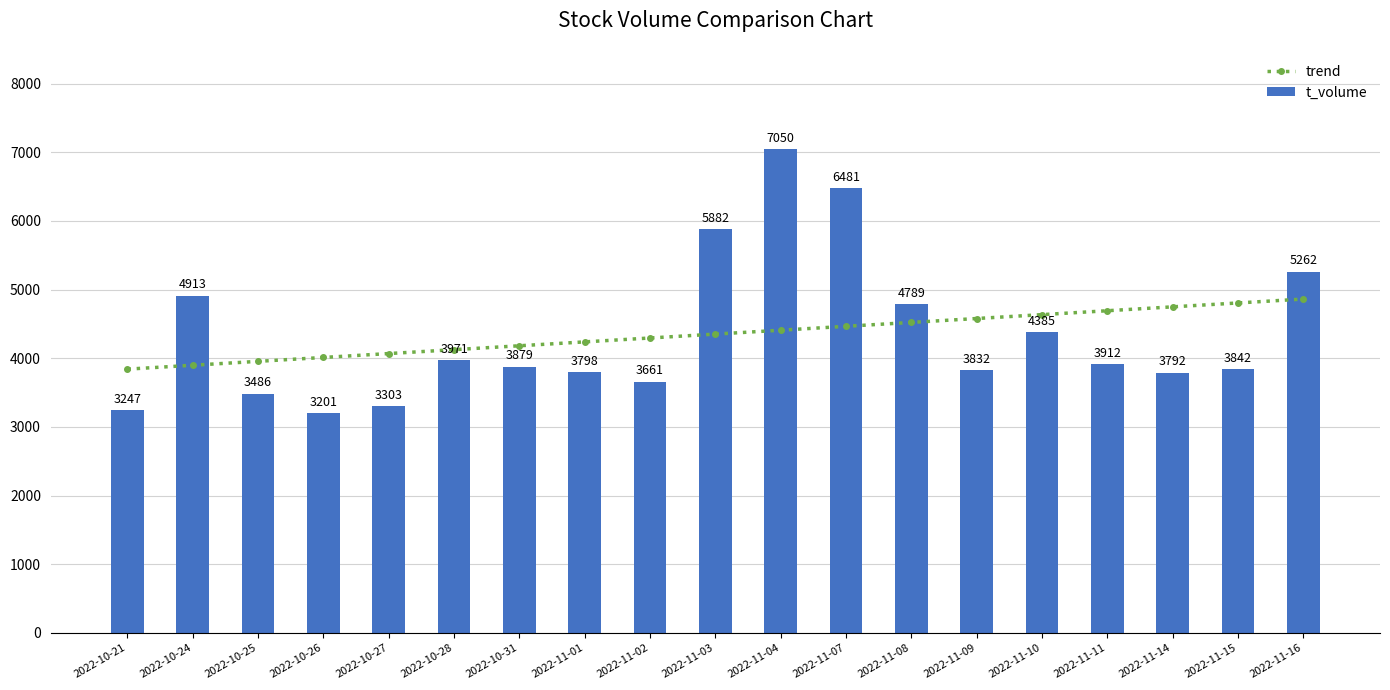

Where is t_volume nearest to the value 5125?

2022-11-16